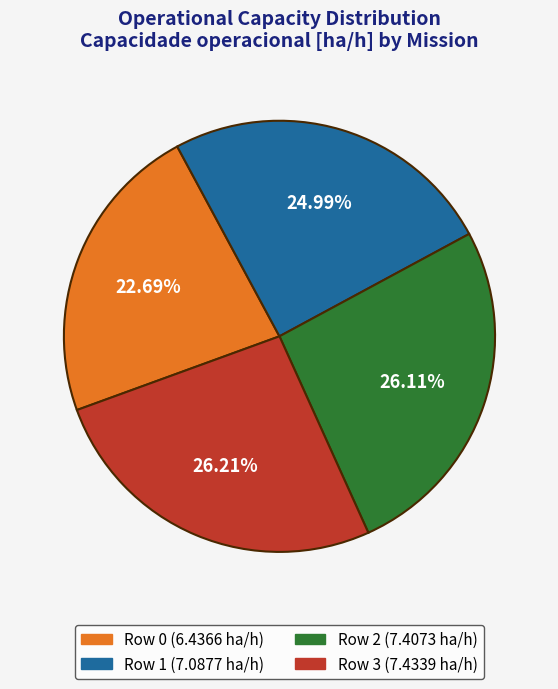

To the nearest percent, what percentage of the pie is Row 0?

23%